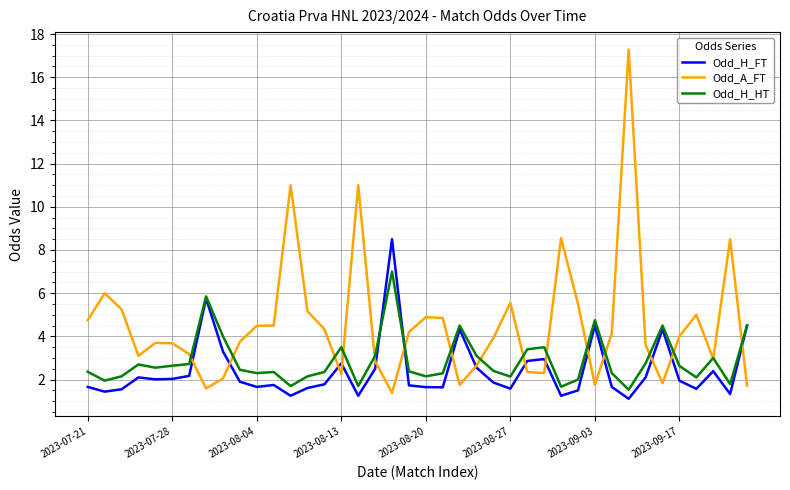

Which series has the largest range (max minus min)?

Odd_A_FT